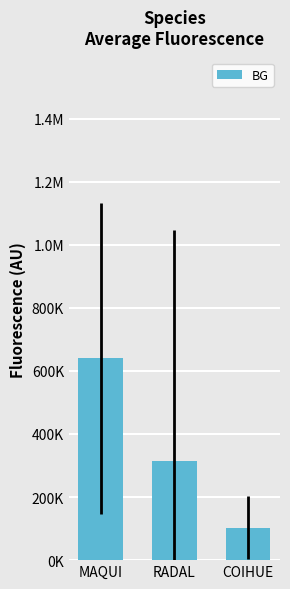

What is the label of the 1st bar from the right?

COIHUE